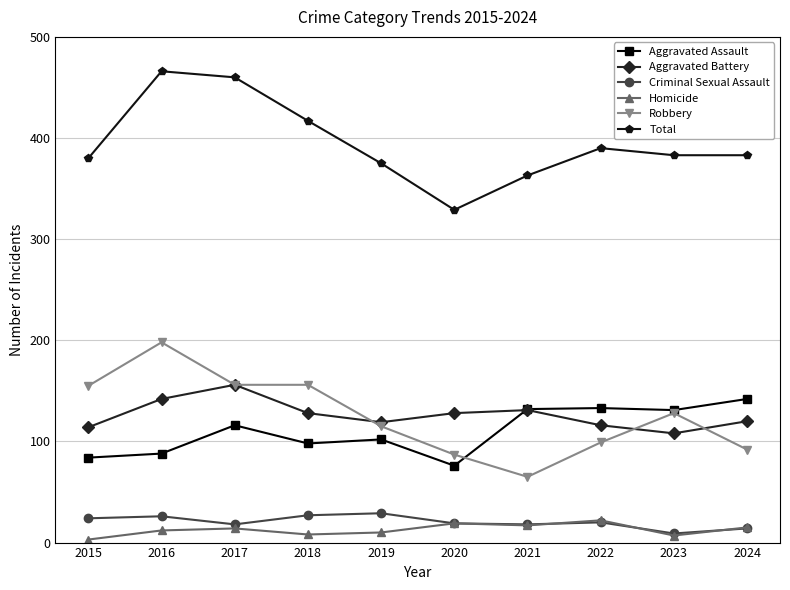

What is the value of the Homicide point at the 4th from the left?

8